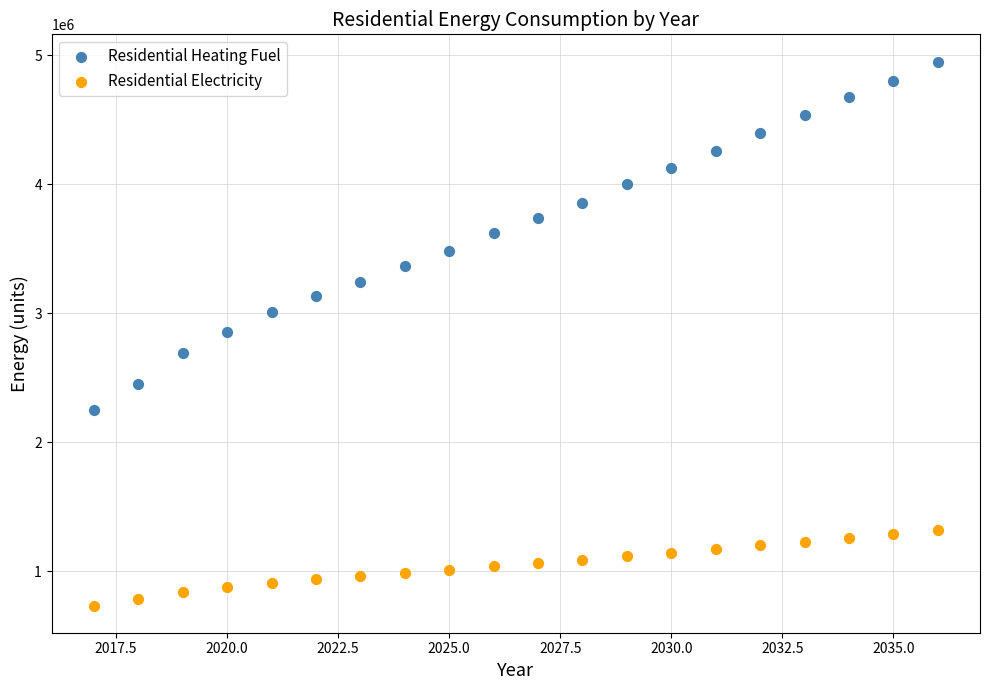

Which series has the largest Y range (max minus min)?

Residential Heating Fuel